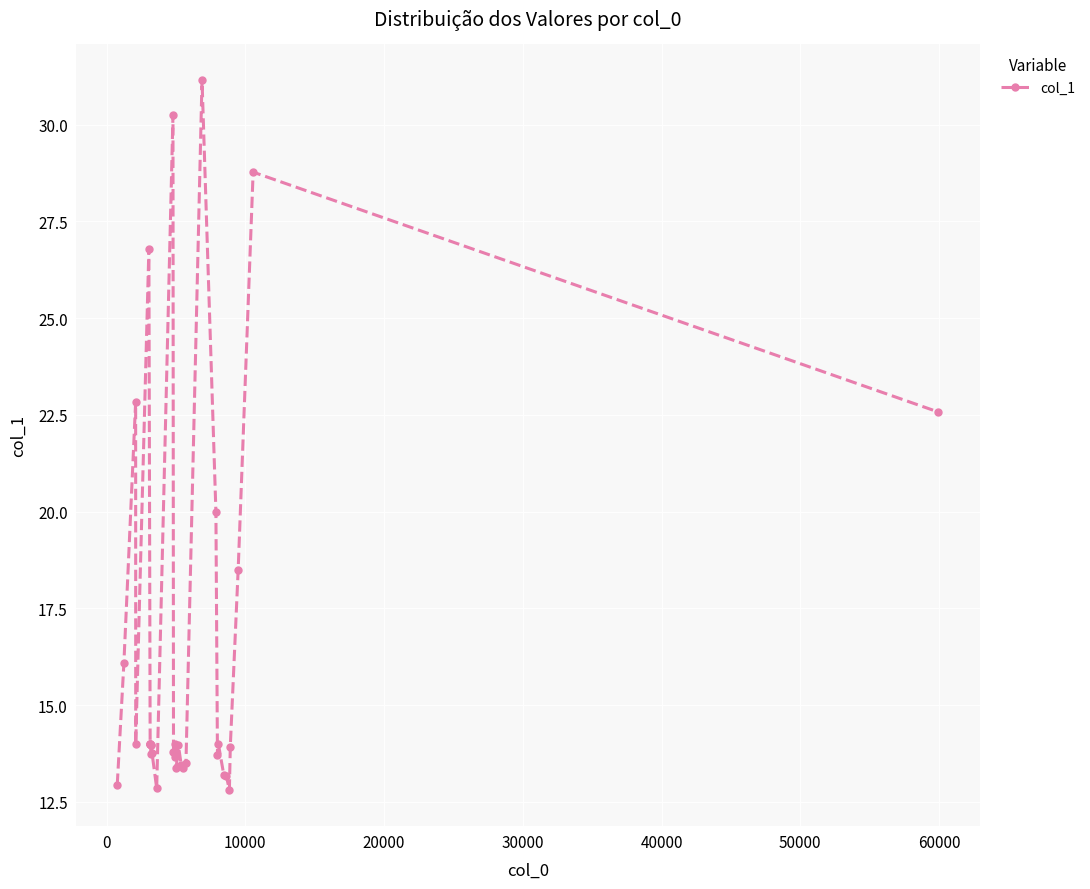

What is the average value?

16.4